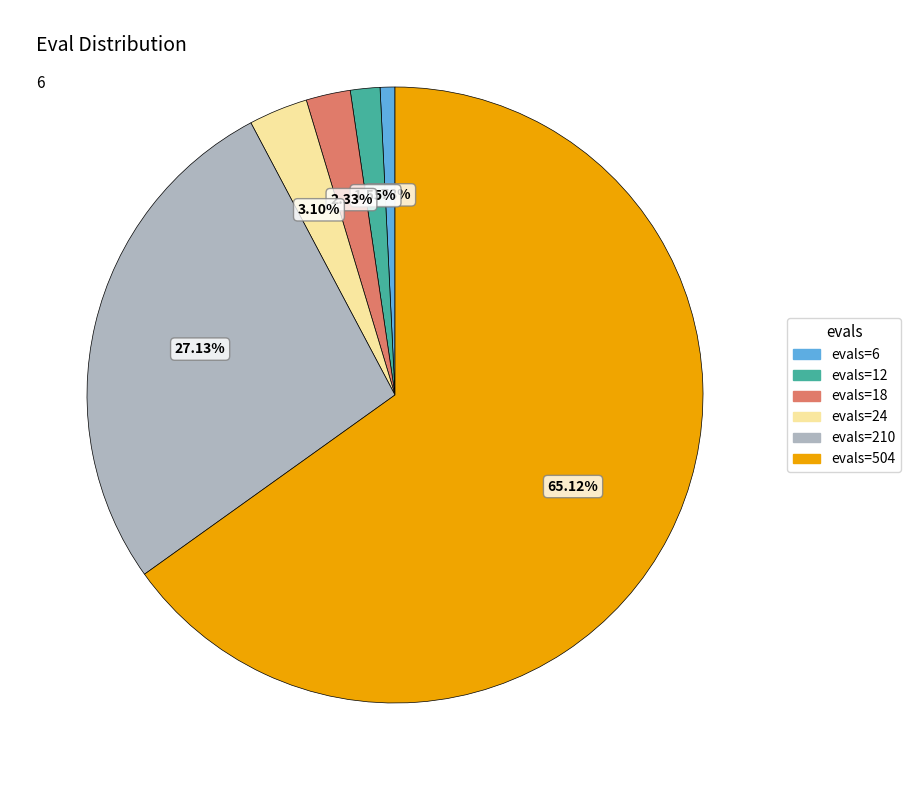

Between evals=24 and evals=504, which is larger?

evals=504